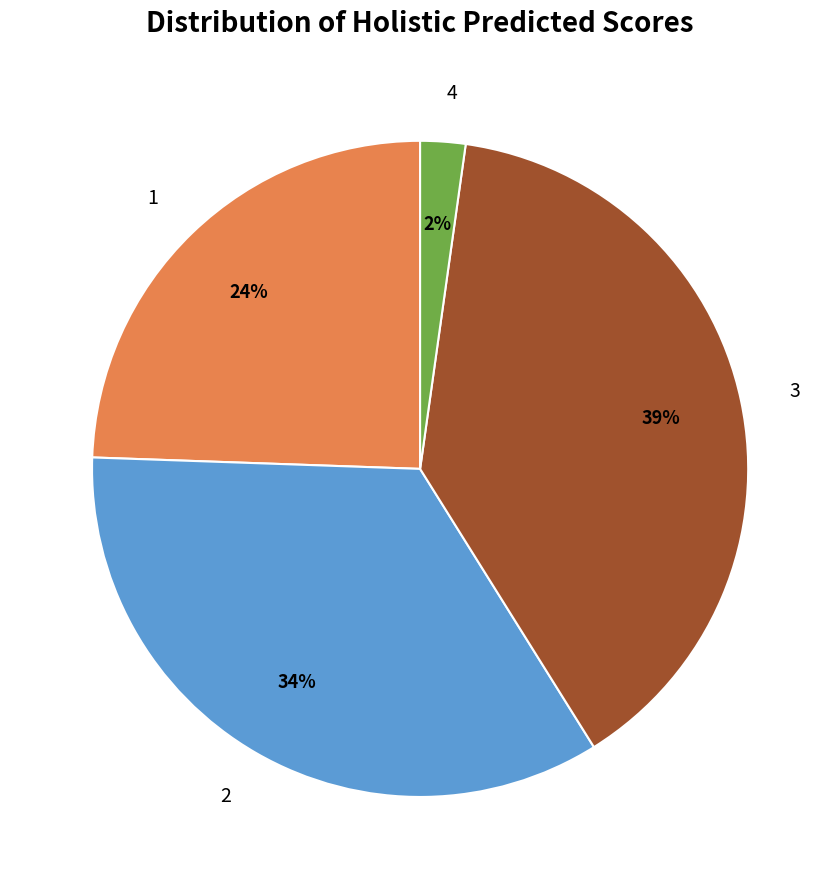

Is there any slice that represents more than half of the pie?

No